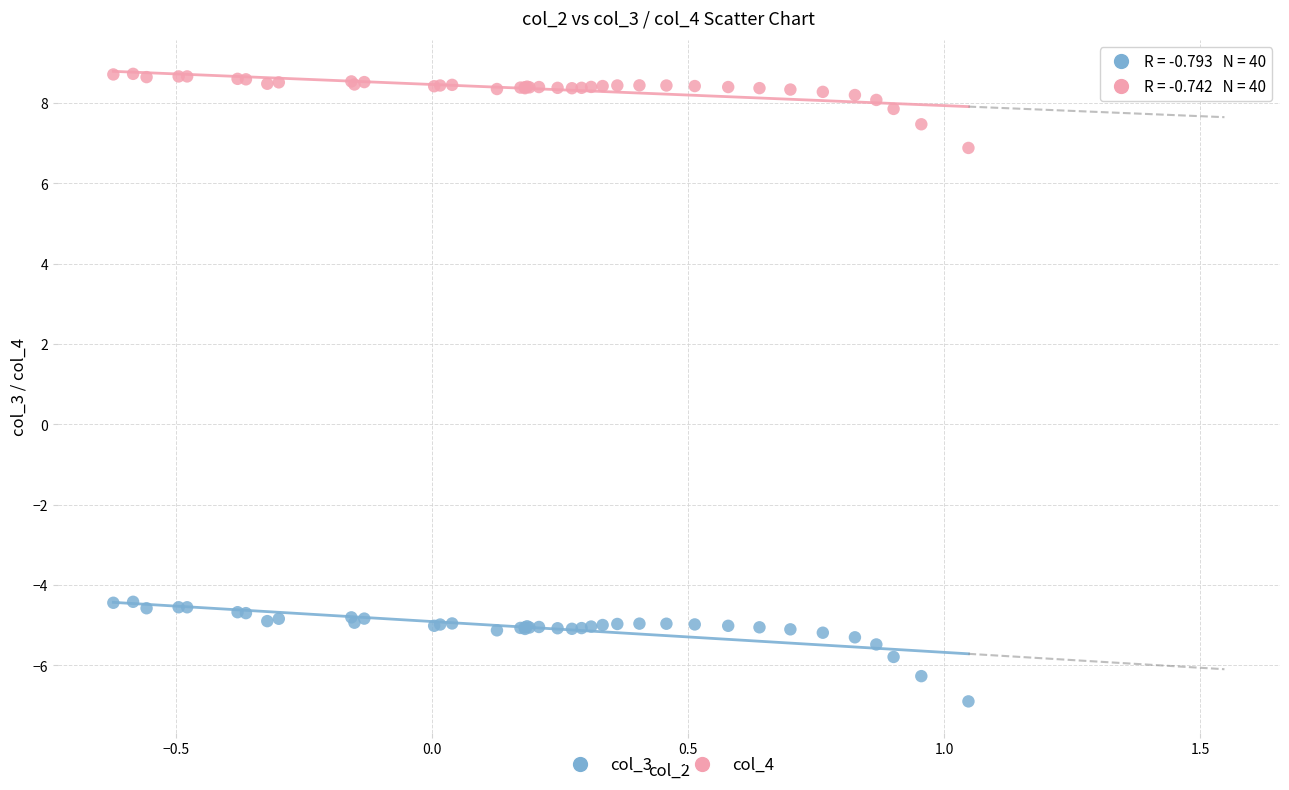

Which series has the widest spread of Y values?

col_3